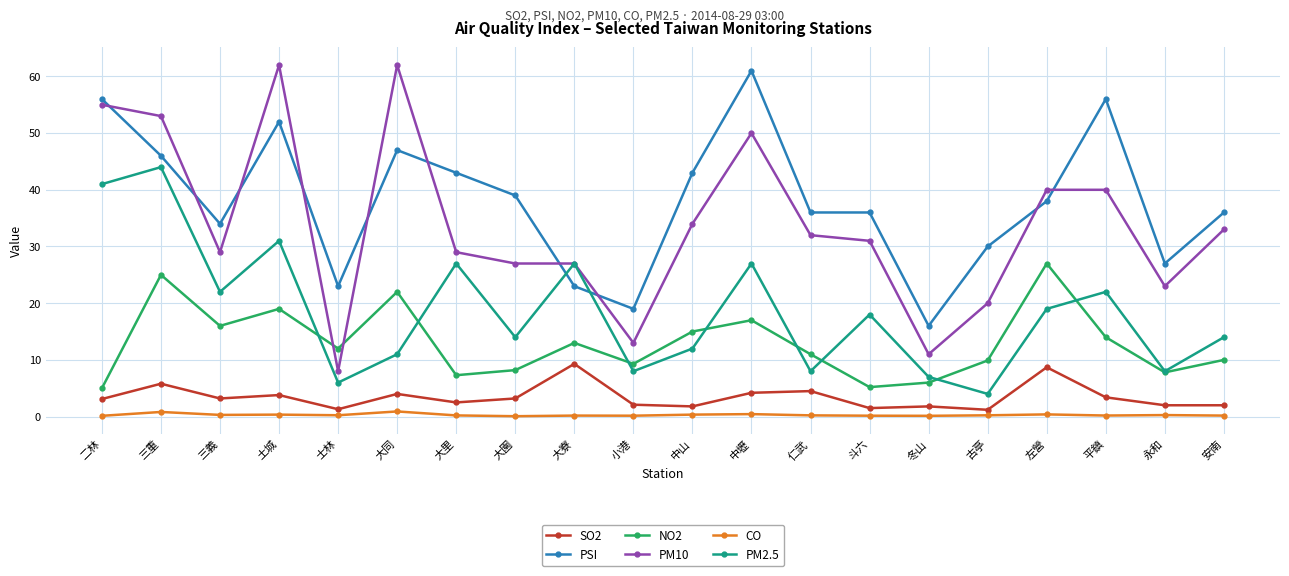

What is the value of the NO2 point at the 13th from the left?

11.0